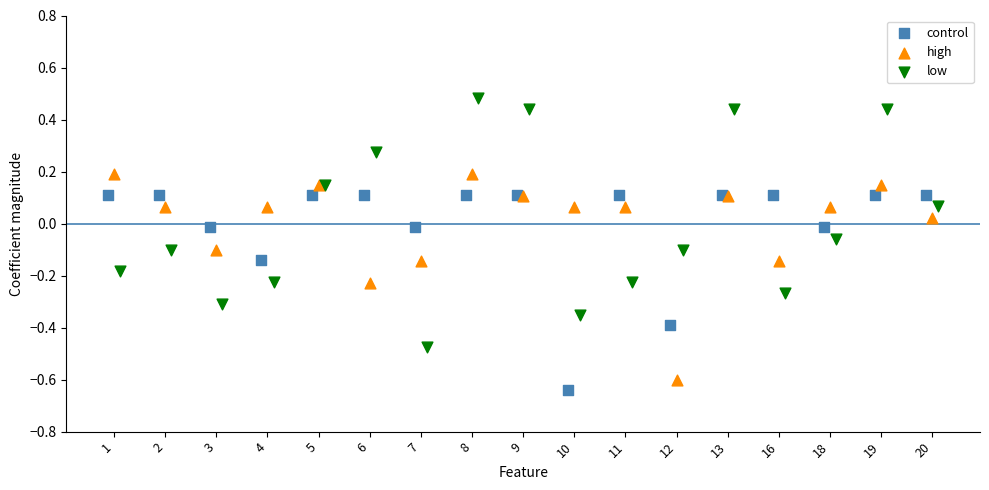

Which series reaches the maximum Y coordinate?

low